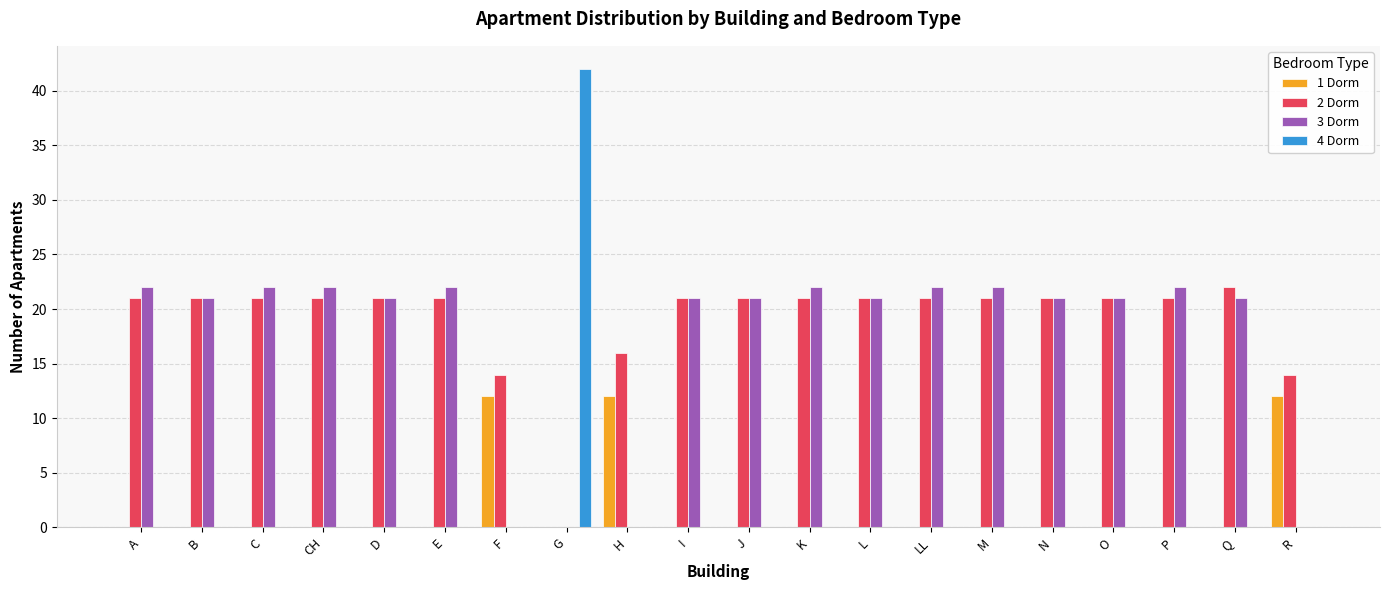

Which series has the largest total across all categories?

2 Dorm